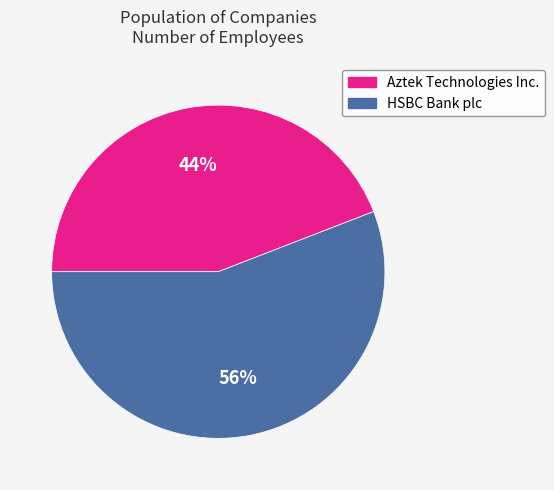

To the nearest percent, what is the difference between the largest and smallest slice percentages?

12%